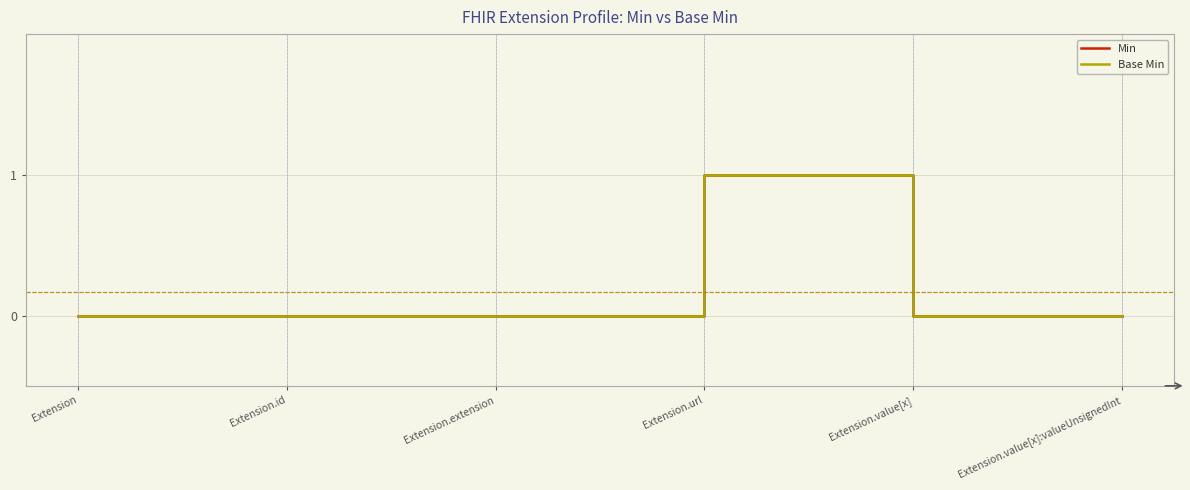

Does the chart display data point markers on the line(s)?

No